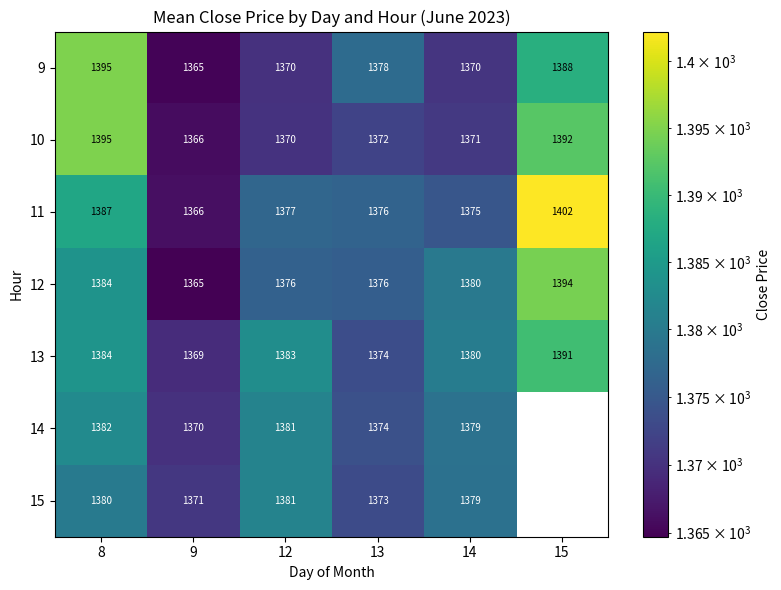

How many data points in 13 are less than 1383?

3